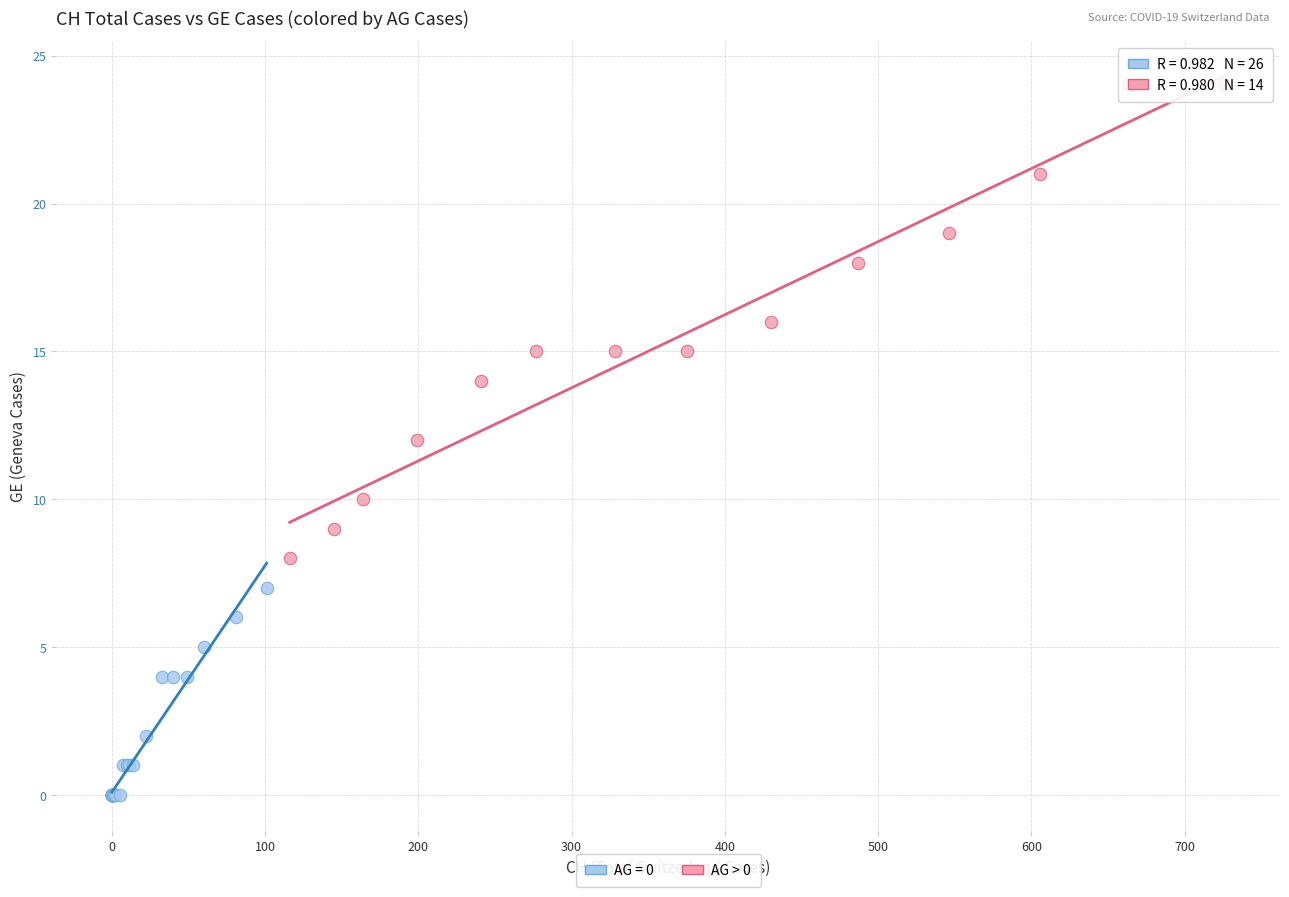

Which series contains the lowest Y value?

AG = 0